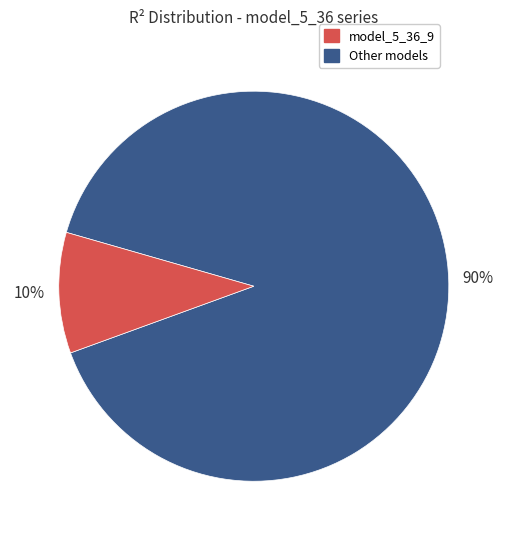

Is there a majority slice in this chart?

Yes